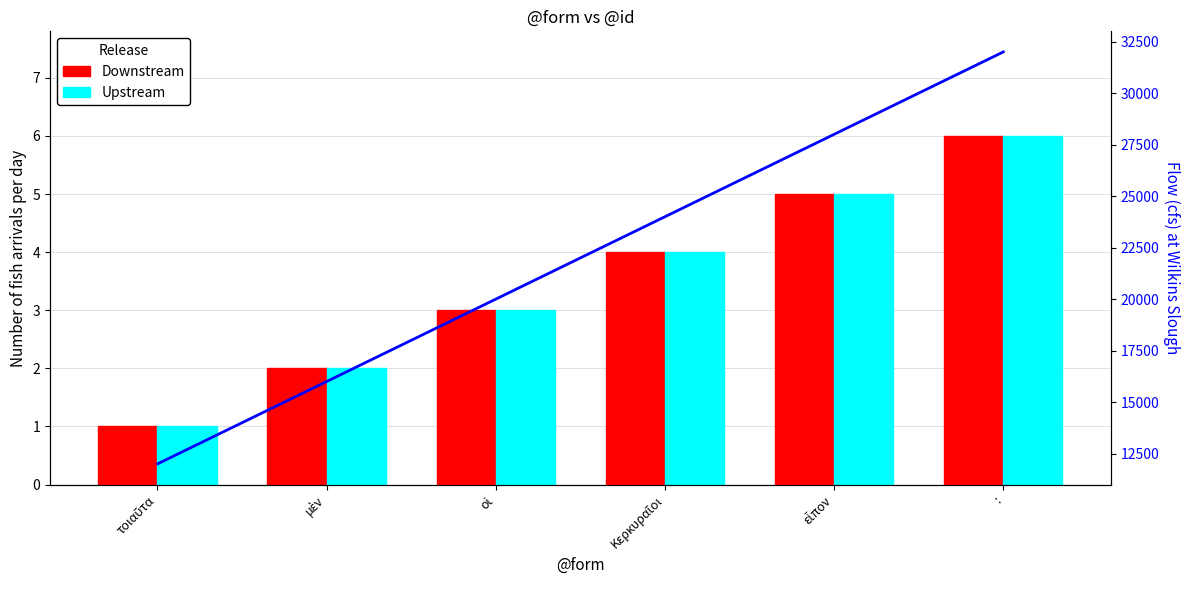

What is the difference between the maximum and second lowest values in the Upstream series?

4